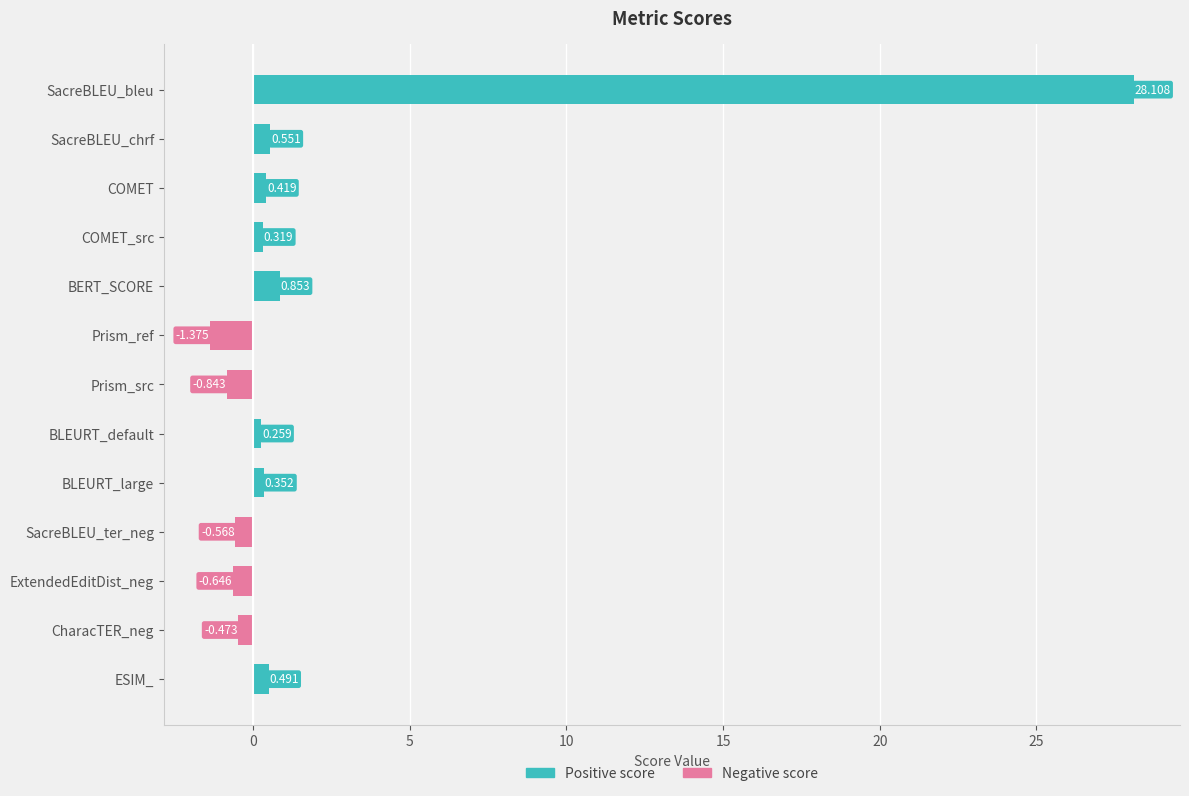

What is the difference between the values at Prism_src and SacreBLEU_bleu?

29.0